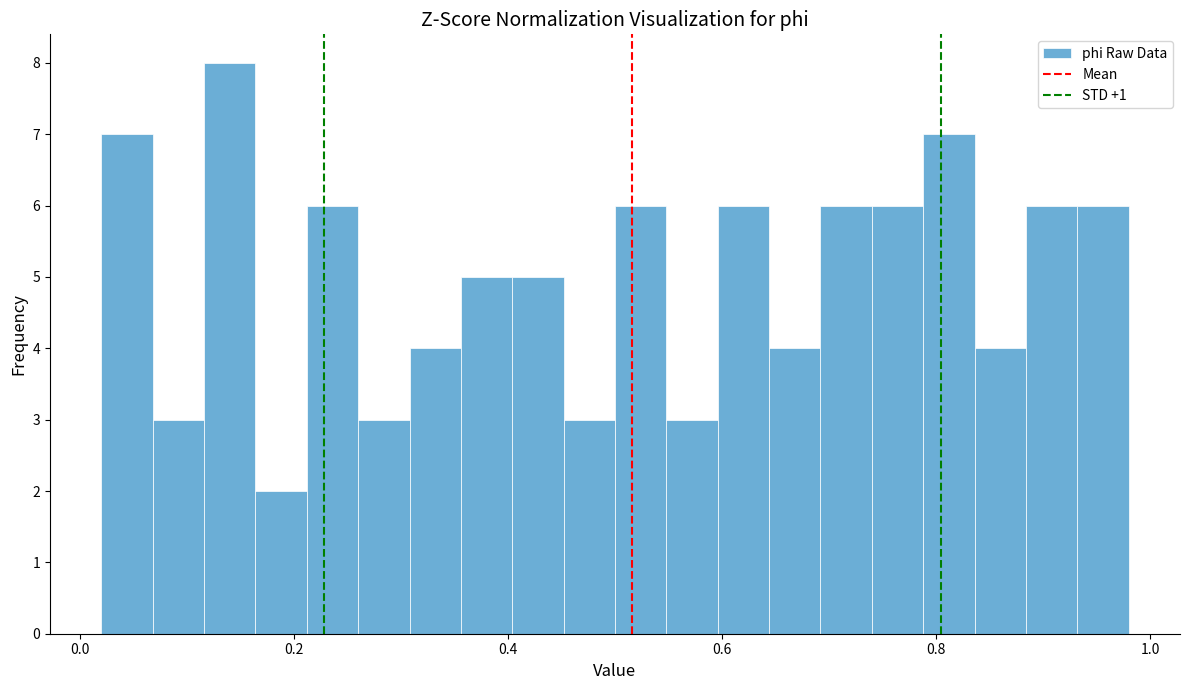

Around what value on the x-axis is the tallest bar? Give the approximate position of its centre, as read against the axis.

0.14